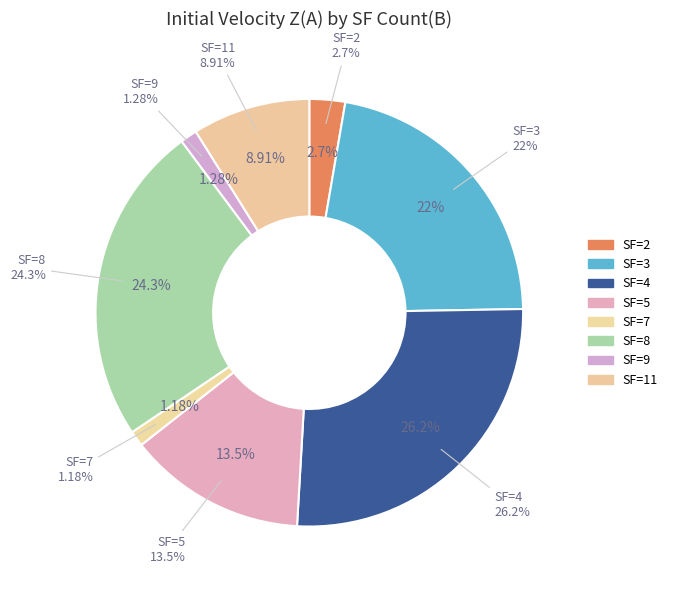

To the nearest percent, what is the combined percentage of 8 and 9?

26%